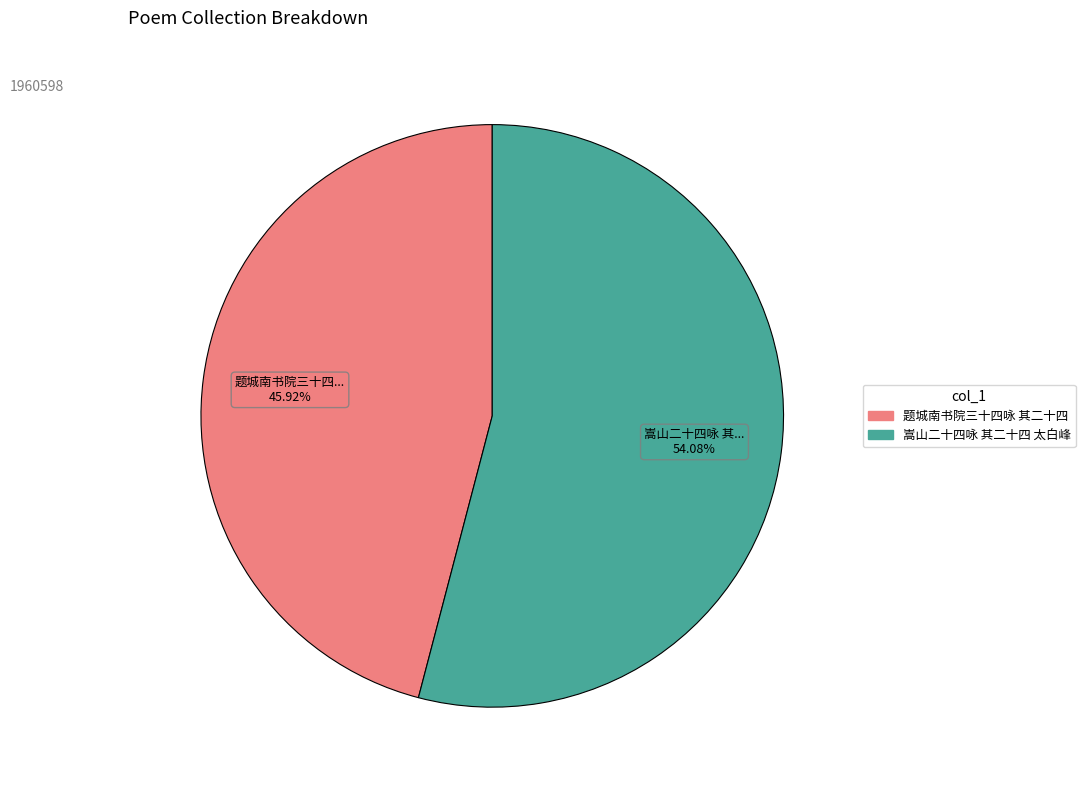

How many slices are in this pie chart?

2